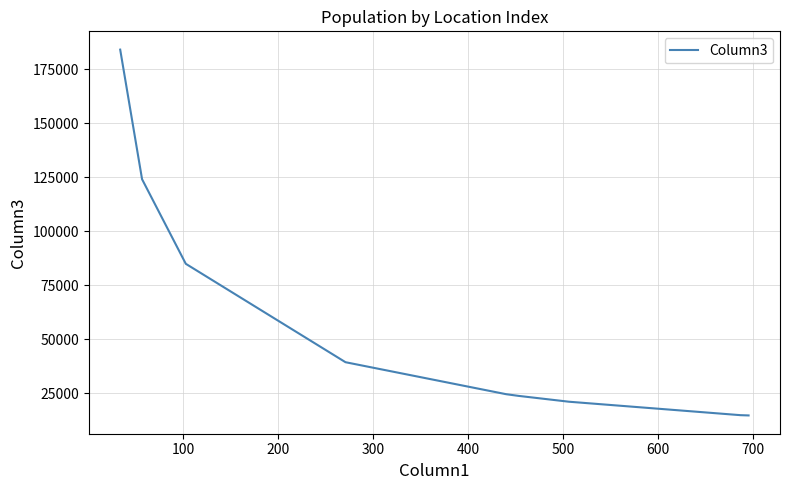

What is the maximum value shown in the chart?

184105